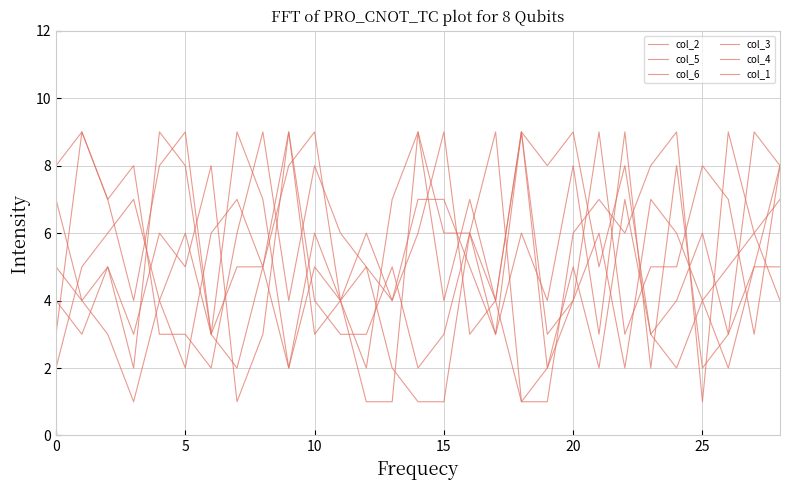

What is the difference between the maximum and second lowest values in the col_6 series?

8